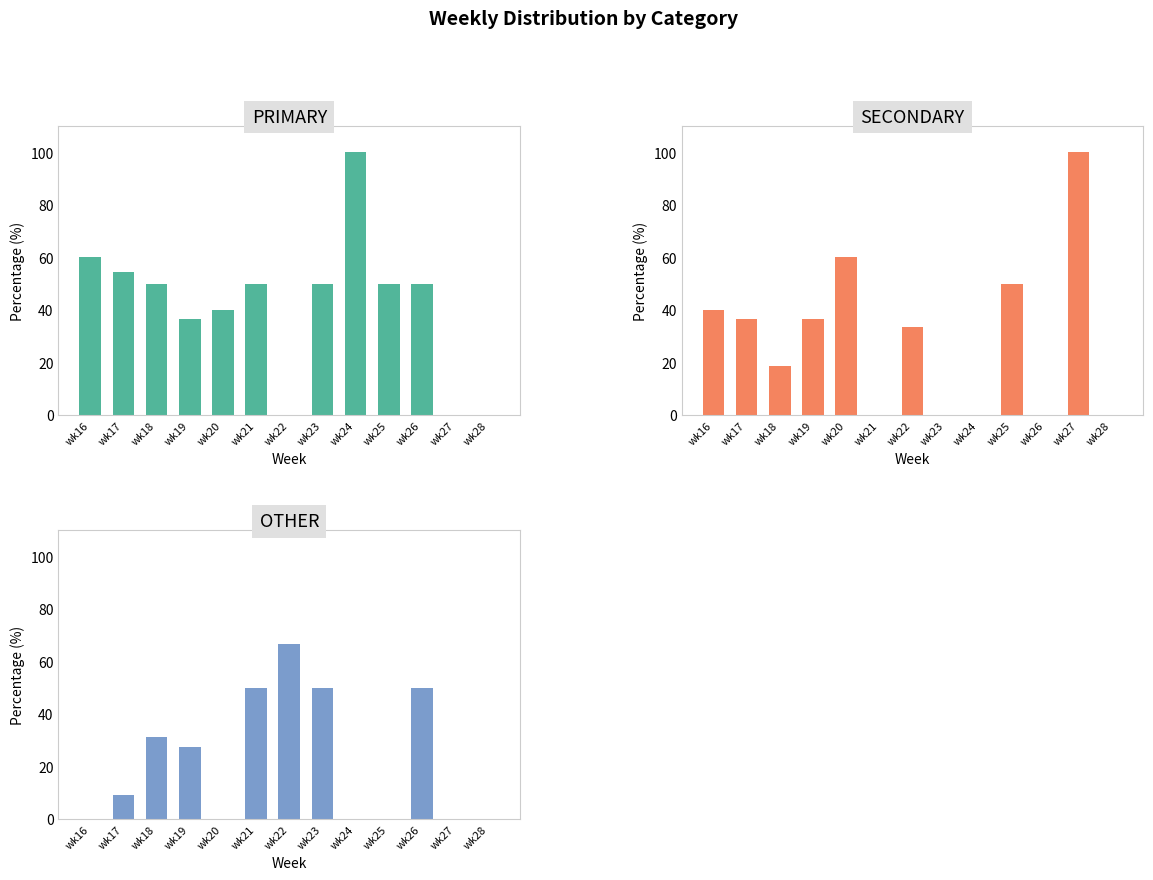

At how many categories does at least one series exceed 62?

3